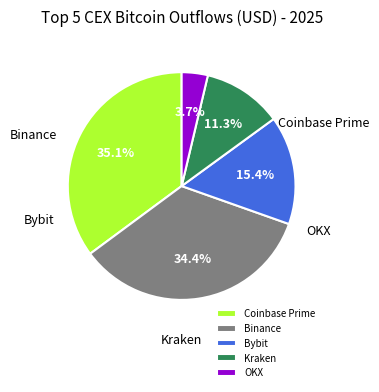

Rank the categories by value from lowest to highest.

OKX, Kraken, Bybit, Binance, Coinbase Prime